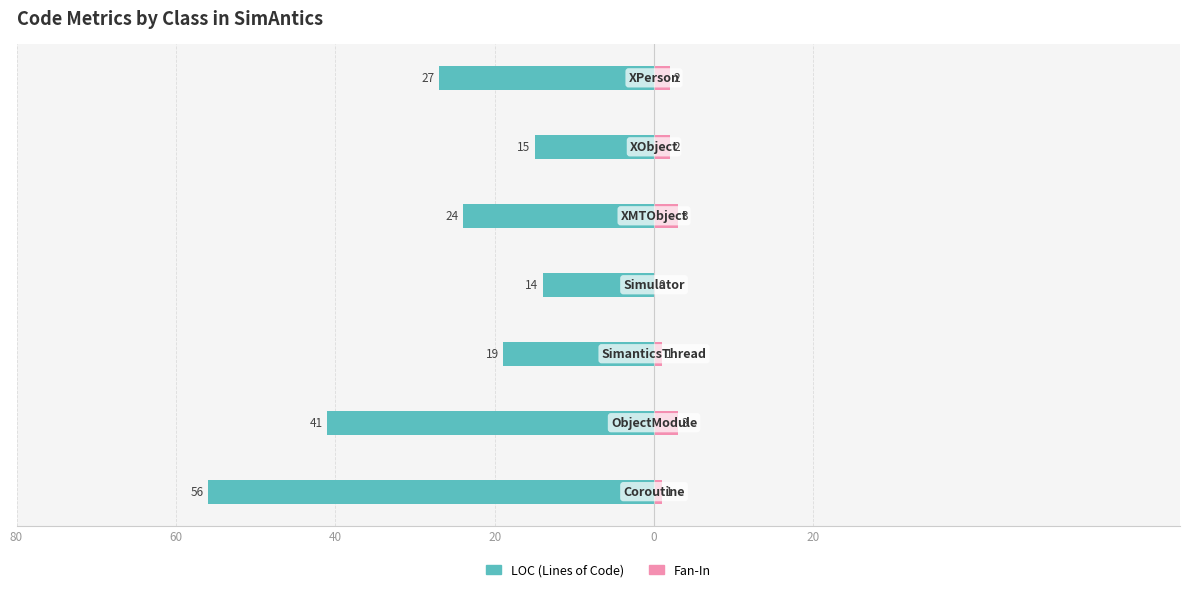

Is the value of LOC at 0 greater than the value of Fan-In at 20?

No